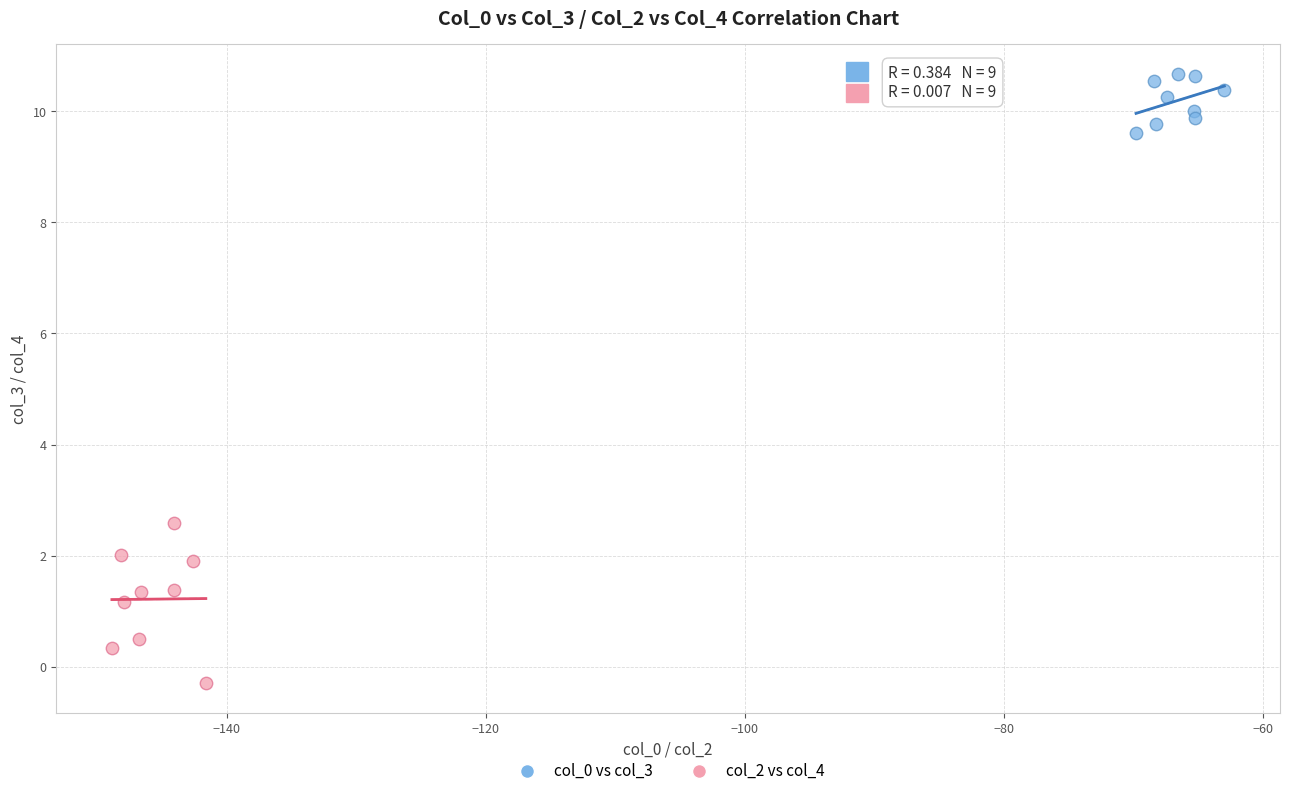

What are all the series names shown in the legend?

col_0 vs col_3, col_2 vs col_4